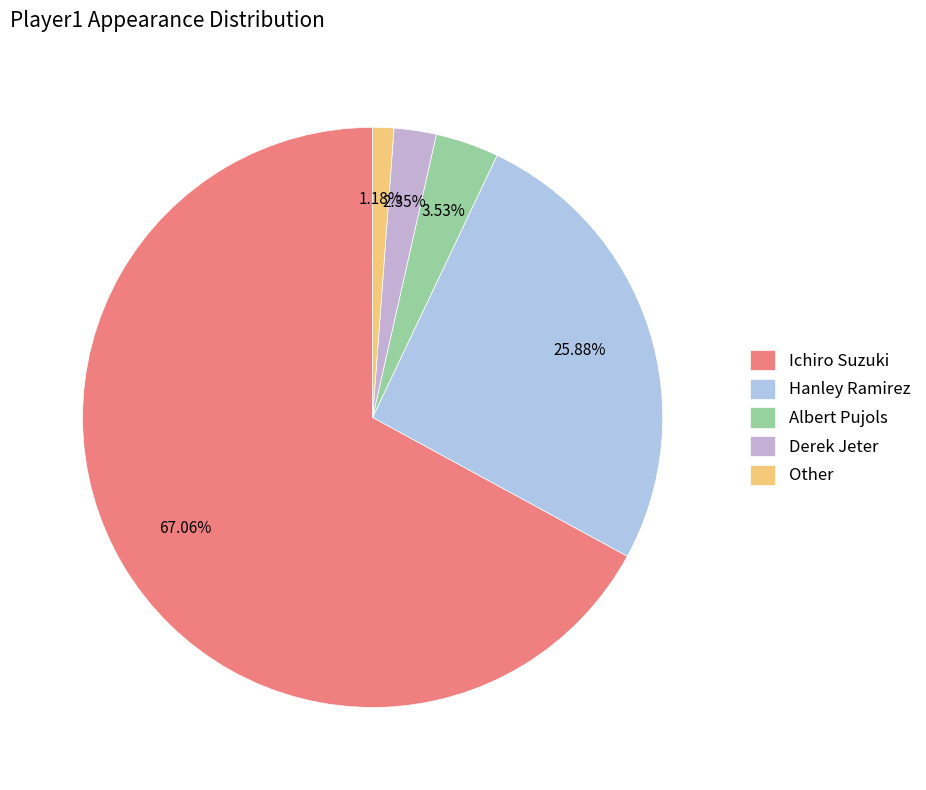

To the nearest percent, what portion does Hanley Ramirez represent?

26%